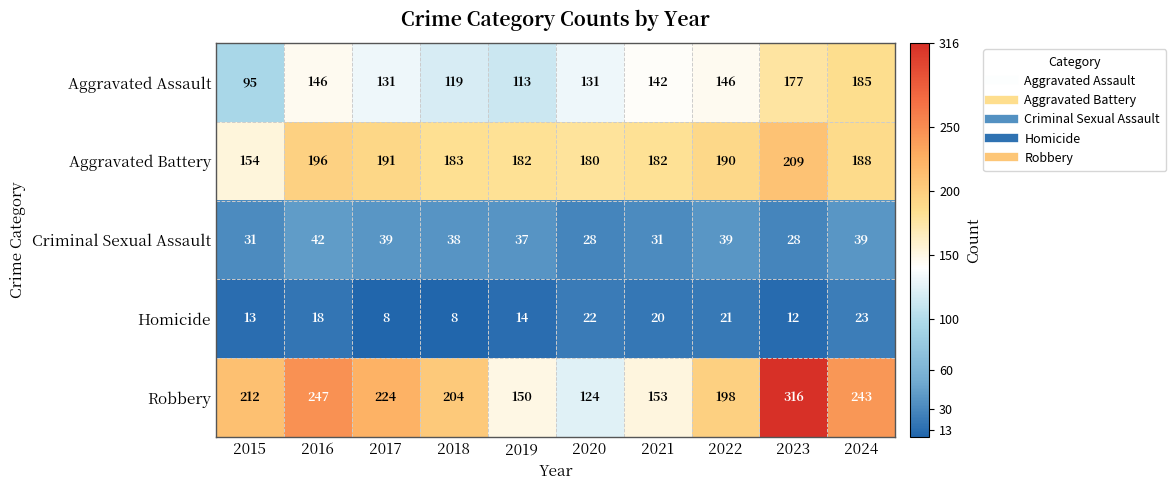

What is the spread (max minus min) of values at 2016?

229